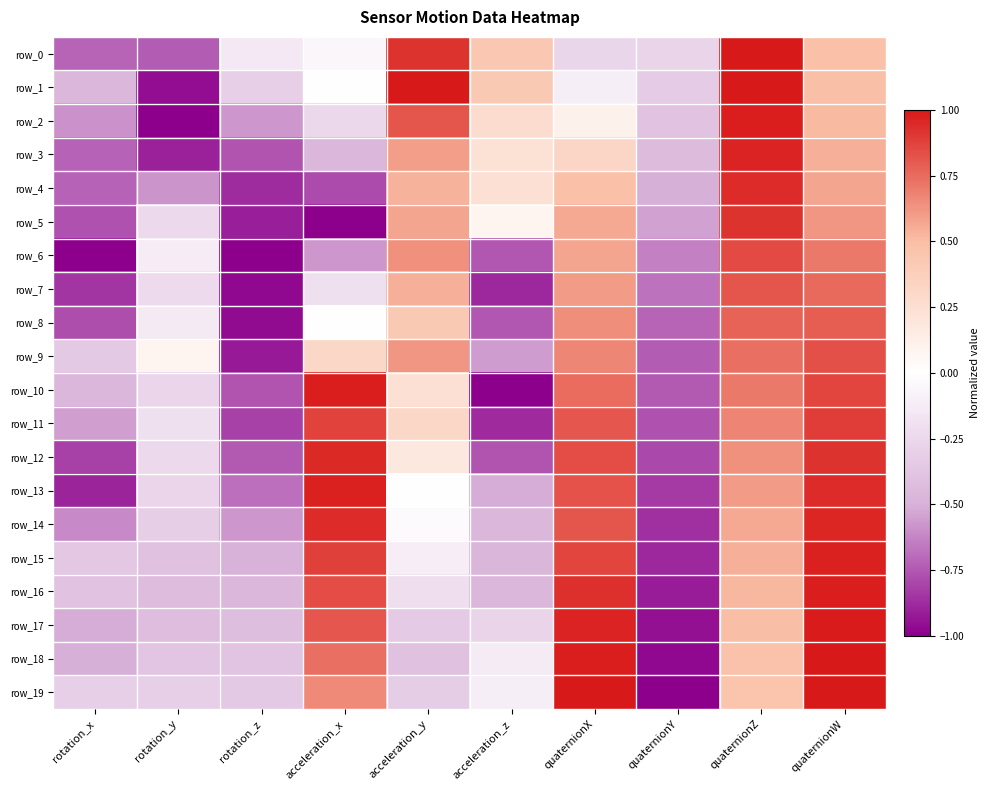

Reading right to left, what are all the values shown in this chart?

row_0: quaternionW=0.5	quaternionZ=1.0	quaternionY=-0.3	quaternionX=-0.3	acceleration_z=0.4	acceleration_y=0.9	acceleration_x=-0.1	rotation_z=-0.1	rotation_y=-0.7	rotation_x=-0.7
row_1: quaternionW=0.5	quaternionZ=1.0	quaternionY=-0.3	quaternionX=-0.1	acceleration_z=0.4	acceleration_y=1.0	acceleration_x=-0.0	rotation_z=-0.3	rotation_y=-1.0	rotation_x=-0.5
row_2: quaternionW=0.5	quaternionZ=1.0	quaternionY=-0.4	quaternionX=0.1	acceleration_z=0.3	acceleration_y=0.8	acceleration_x=-0.3	rotation_z=-0.6	rotation_y=-1.0	rotation_x=-0.6
row_3: quaternionW=0.5	quaternionZ=1.0	quaternionY=-0.4	quaternionX=0.3	acceleration_z=0.2	acceleration_y=0.6	acceleration_x=-0.5	rotation_z=-0.8	rotation_y=-0.9	rotation_x=-0.7
row_4: quaternionW=0.6	quaternionZ=0.9	quaternionY=-0.5	quaternionX=0.5	acceleration_z=0.2	acceleration_y=0.5	acceleration_x=-0.8	rotation_z=-0.9	rotation_y=-0.6	rotation_x=-0.7
row_5: quaternionW=0.6	quaternionZ=0.9	quaternionY=-0.5	quaternionX=0.6	acceleration_z=0.1	acceleration_y=0.6	acceleration_x=-1.0	rotation_z=-0.9	rotation_y=-0.2	rotation_x=-0.8
row_6: quaternionW=0.7	quaternionZ=0.9	quaternionY=-0.6	quaternionX=0.6	acceleration_z=-0.8	acceleration_y=0.6	acceleration_x=-0.6	rotation_z=-1.0	rotation_y=-0.1	rotation_x=-1.0
row_7: quaternionW=0.8	quaternionZ=0.8	quaternionY=-0.7	quaternionX=0.6	acceleration_z=-0.9	acceleration_y=0.5	acceleration_x=-0.2	rotation_z=-1.0	rotation_y=-0.2	rotation_x=-0.8
row_8: quaternionW=0.8	quaternionZ=0.8	quaternionY=-0.7	quaternionX=0.6	acceleration_z=-0.8	acceleration_y=0.4	acceleration_x=-0.0	rotation_z=-1.0	rotation_y=-0.1	rotation_x=-0.8
row_9: quaternionW=0.8	quaternionZ=0.7	quaternionY=-0.7	quaternionX=0.7	acceleration_z=-0.6	acceleration_y=0.6	acceleration_x=0.3	rotation_z=-0.9	rotation_y=0.1	rotation_x=-0.3
row_10: quaternionW=0.9	quaternionZ=0.7	quaternionY=-0.7	quaternionX=0.7	acceleration_z=-1.0	acceleration_y=0.2	acceleration_x=1.0	rotation_z=-0.8	rotation_y=-0.3	rotation_x=-0.5
row_11: quaternionW=0.9	quaternionZ=0.7	quaternionY=-0.8	quaternionX=0.8	acceleration_z=-0.9	acceleration_y=0.3	acceleration_x=0.9	rotation_z=-0.8	rotation_y=-0.2	rotation_x=-0.6
row_12: quaternionW=0.9	quaternionZ=0.6	quaternionY=-0.8	quaternionX=0.8	acceleration_z=-0.8	acceleration_y=0.2	acceleration_x=1.0	rotation_z=-0.7	rotation_y=-0.2	rotation_x=-0.8
row_13: quaternionW=0.9	quaternionZ=0.6	quaternionY=-0.8	quaternionX=0.8	acceleration_z=-0.5	acceleration_y=-0.0	acceleration_x=1.0	rotation_z=-0.7	rotation_y=-0.3	rotation_x=-0.9
row_14: quaternionW=1.0	quaternionZ=0.6	quaternionY=-0.9	quaternionX=0.8	acceleration_z=-0.5	acceleration_y=-0.0	acceleration_x=0.9	rotation_z=-0.6	rotation_y=-0.3	rotation_x=-0.6
row_15: quaternionW=1.0	quaternionZ=0.5	quaternionY=-0.9	quaternionX=0.9	acceleration_z=-0.5	acceleration_y=-0.1	acceleration_x=0.9	rotation_z=-0.5	rotation_y=-0.4	rotation_x=-0.4
row_16: quaternionW=1.0	quaternionZ=0.5	quaternionY=-0.9	quaternionX=0.9	acceleration_z=-0.5	acceleration_y=-0.2	acceleration_x=0.8	rotation_z=-0.5	rotation_y=-0.4	rotation_x=-0.4
row_17: quaternionW=1.0	quaternionZ=0.5	quaternionY=-0.9	quaternionX=1.0	acceleration_z=-0.3	acceleration_y=-0.3	acceleration_x=0.8	rotation_z=-0.4	rotation_y=-0.4	rotation_x=-0.5
row_18: quaternionW=1.0	quaternionZ=0.5	quaternionY=-1.0	quaternionX=1.0	acceleration_z=-0.1	acceleration_y=-0.4	acceleration_x=0.7	rotation_z=-0.4	rotation_y=-0.4	rotation_x=-0.5
row_19: quaternionW=1.0	quaternionZ=0.5	quaternionY=-1.0	quaternionX=1.0	acceleration_z=-0.1	acceleration_y=-0.3	acceleration_x=0.7	rotation_z=-0.4	rotation_y=-0.3	rotation_x=-0.3